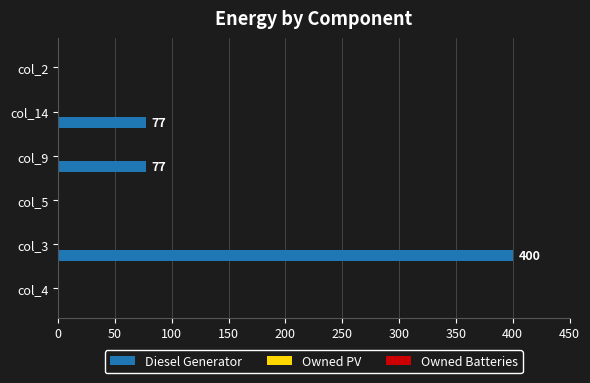

Between col_14 and col_4, which is larger?

col_14